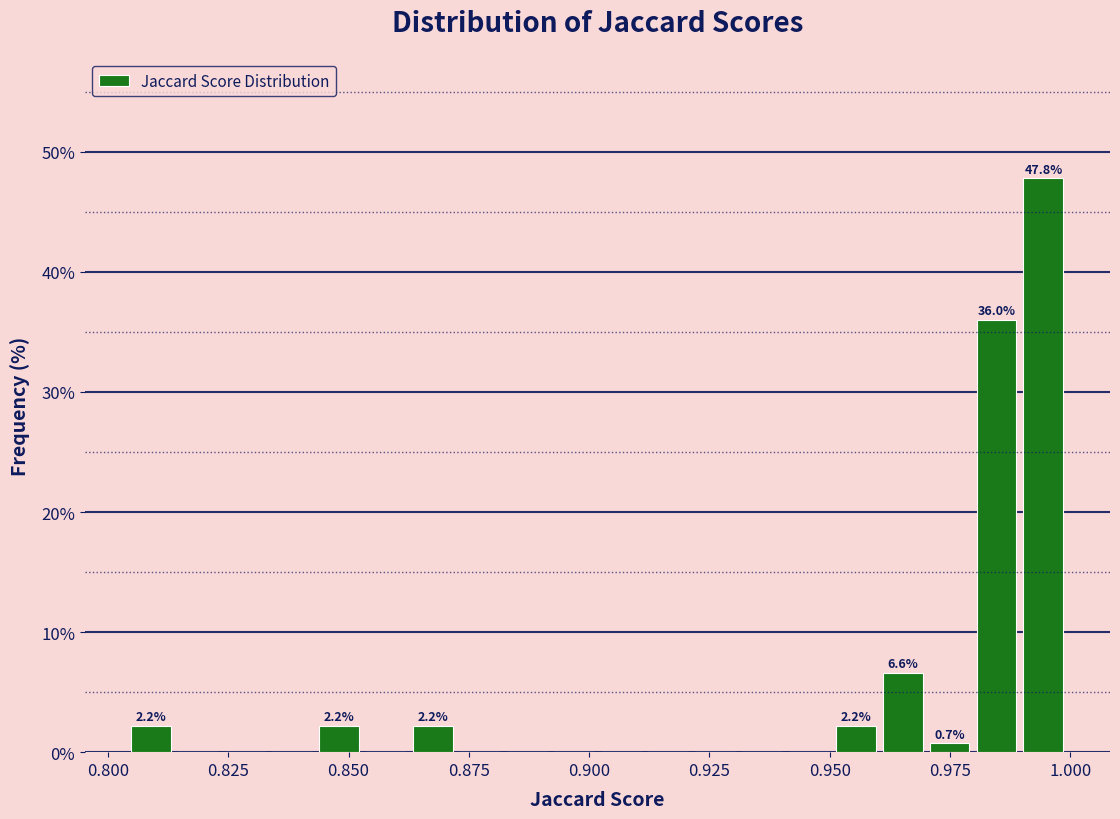

Around what value on the x-axis is the tallest bar? Give the approximate position of its centre, as read against the axis.

0.995